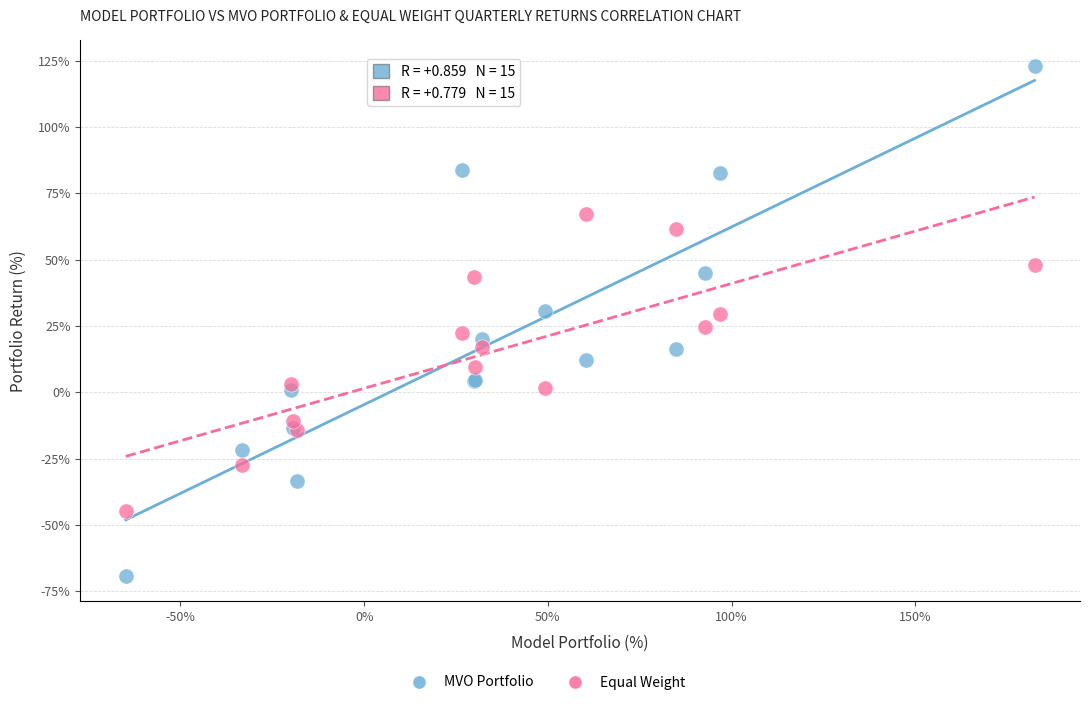

What is the X range (max minus min) for the scatter plot?

247.3